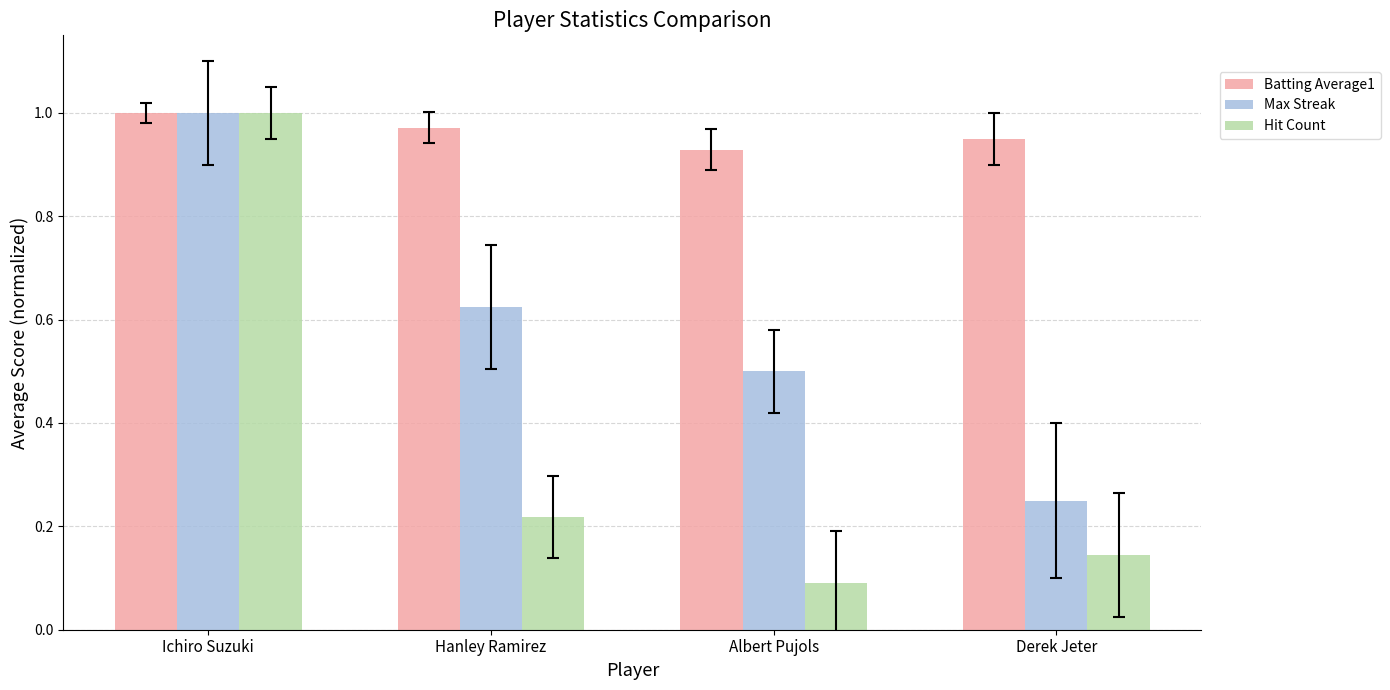

What is the difference between the highest and lowest values at Hanley Ramirez?

0.8